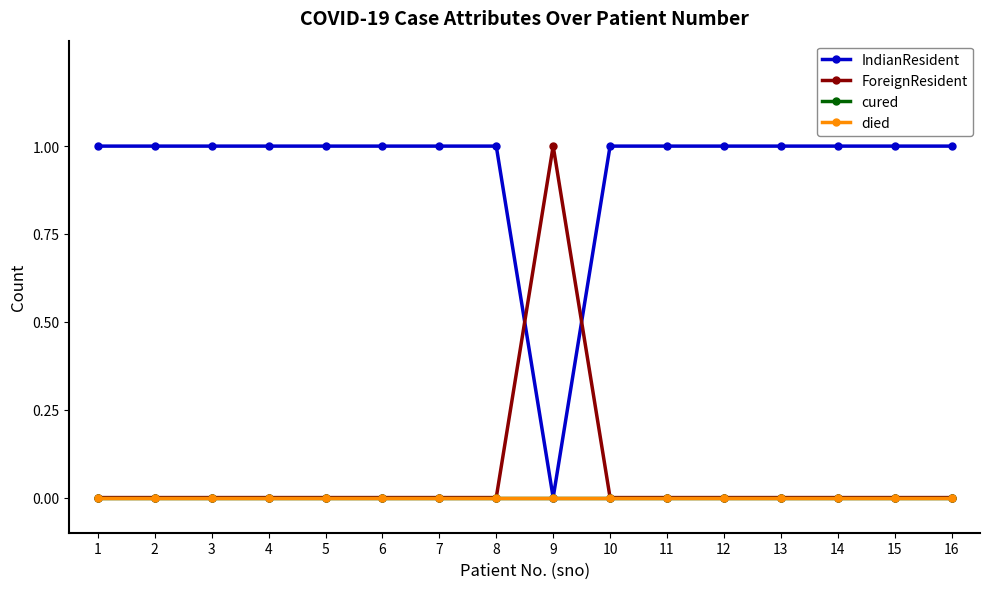

Does the chart have visible grid lines?

No